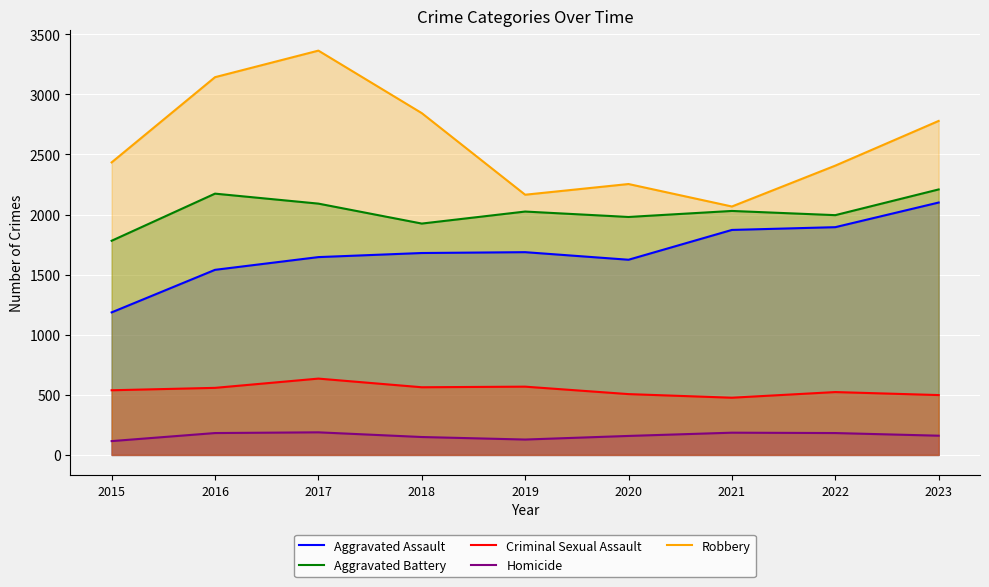

How many lines are shown in the chart?

5